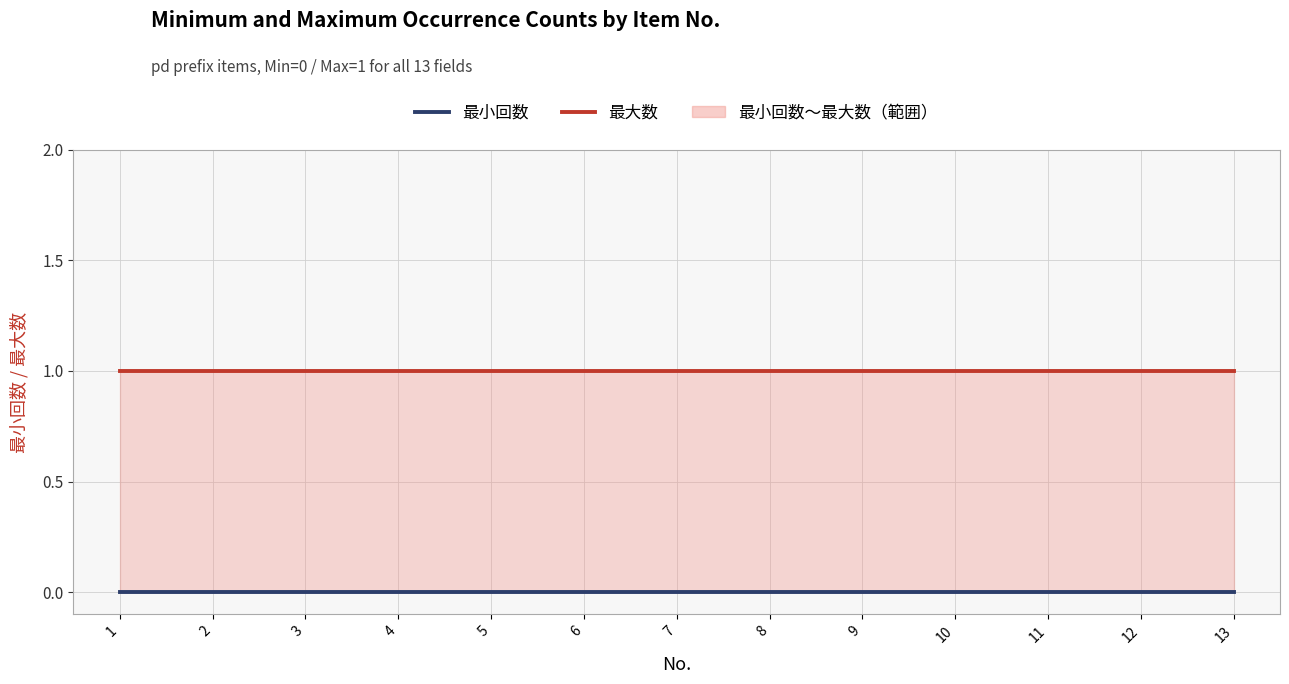

The 最大数 series shows 2 at 9. True or false?

False